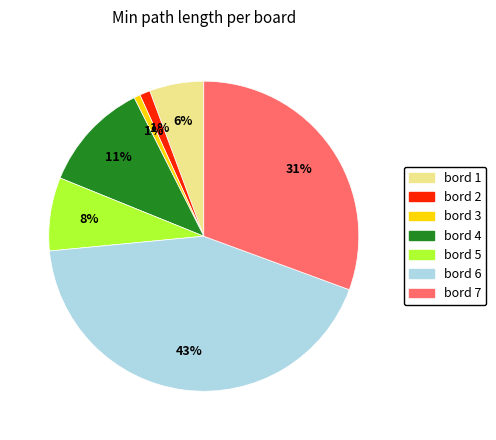

To the nearest percent, what is the average slice percentage?

14%